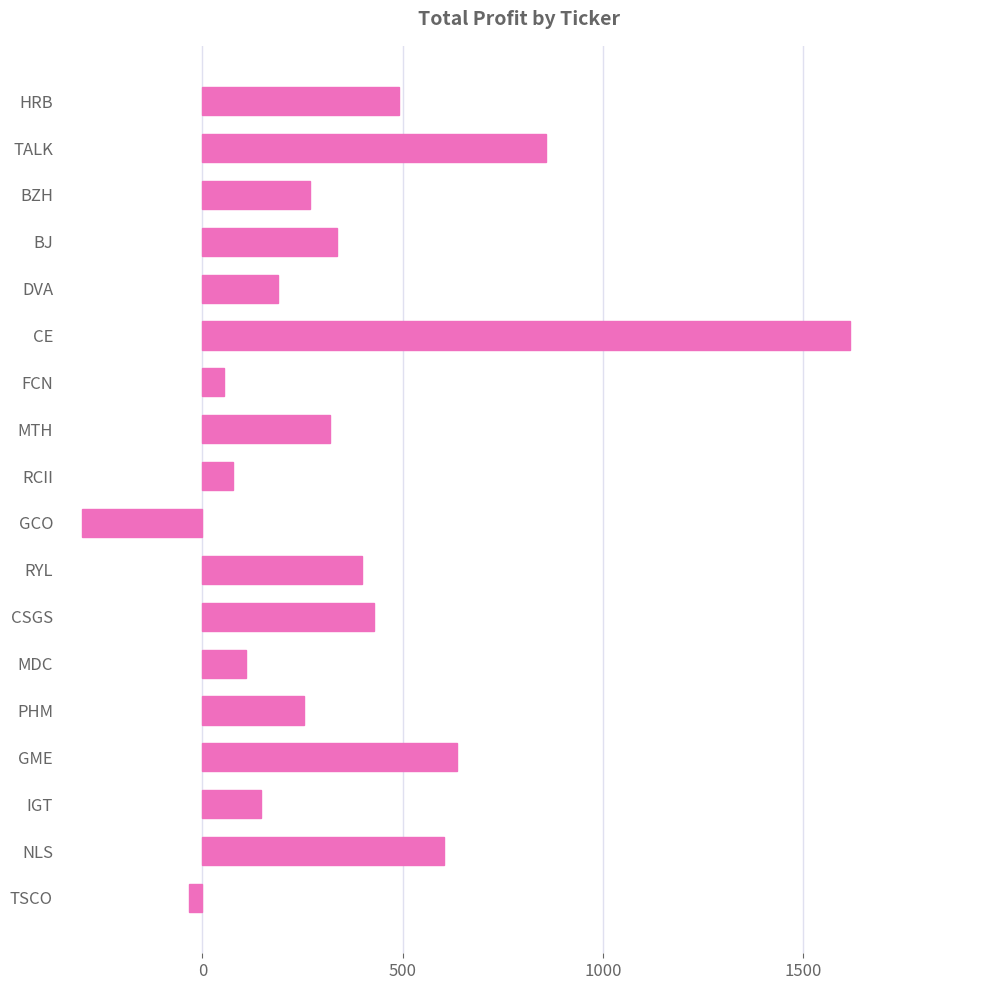

What is the difference between the maximum and second lowest values?

1652.7